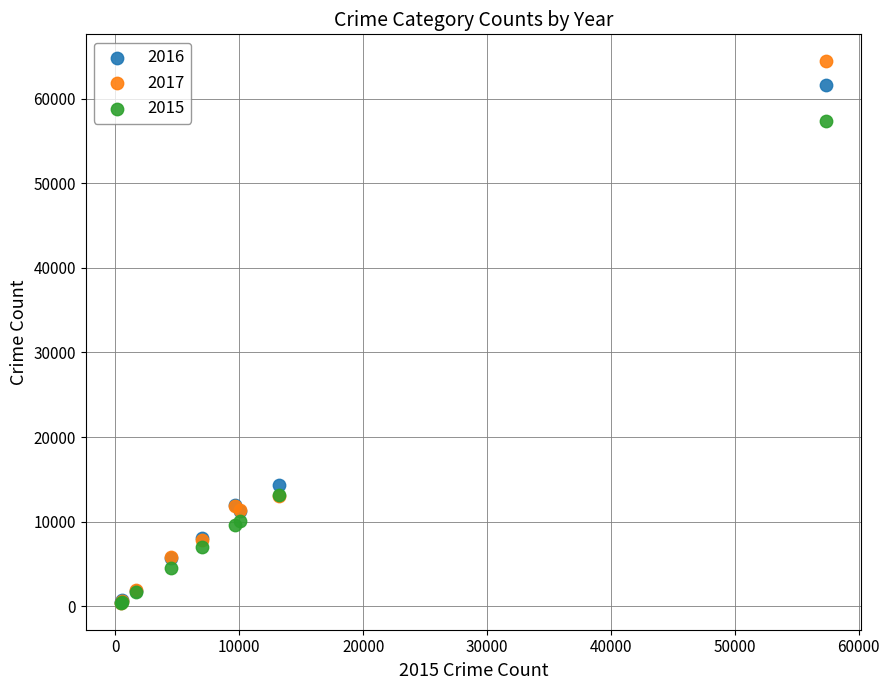

Across all series, what Y value is closest to 32415?

14289